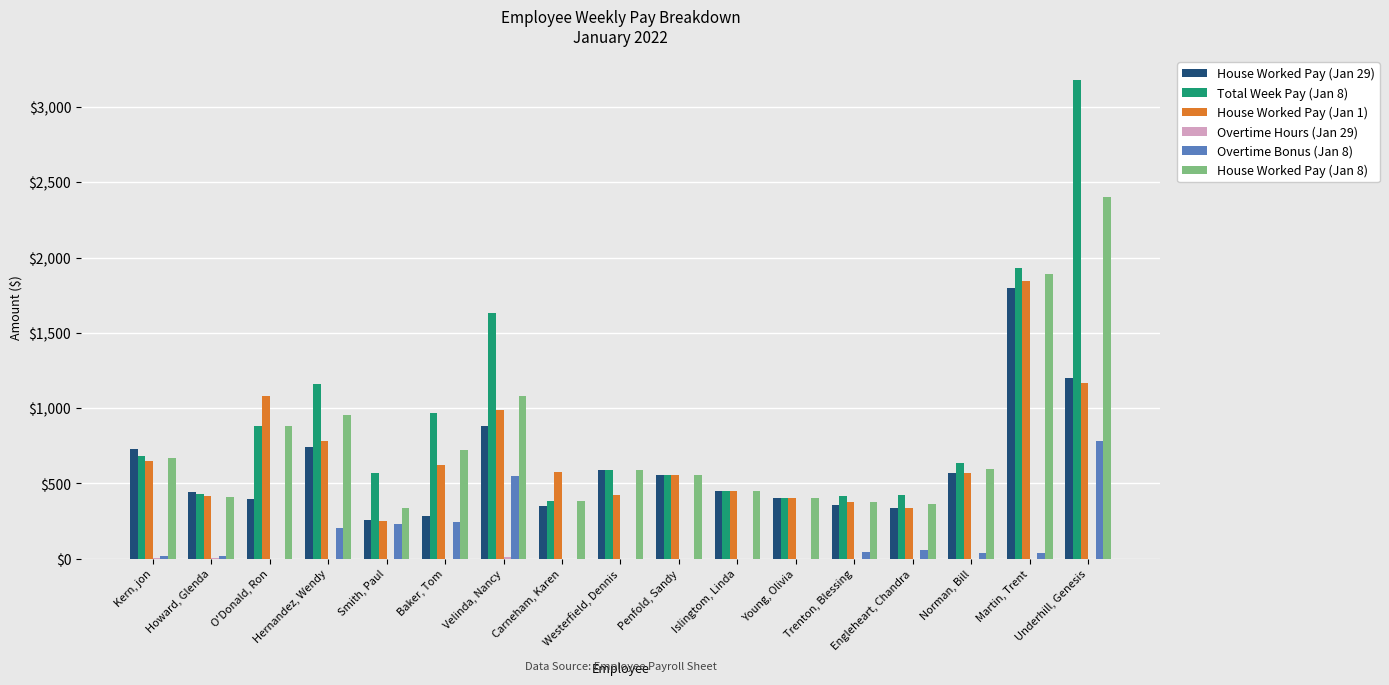

What is the maximum value for House Worked Pay (Jan 29)?

1800.0